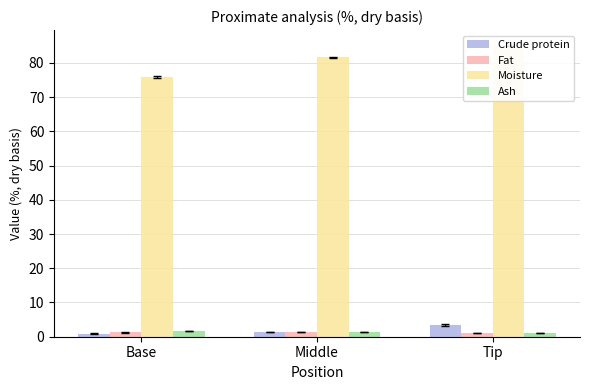

What is the total value across all series at Tip?

90.9